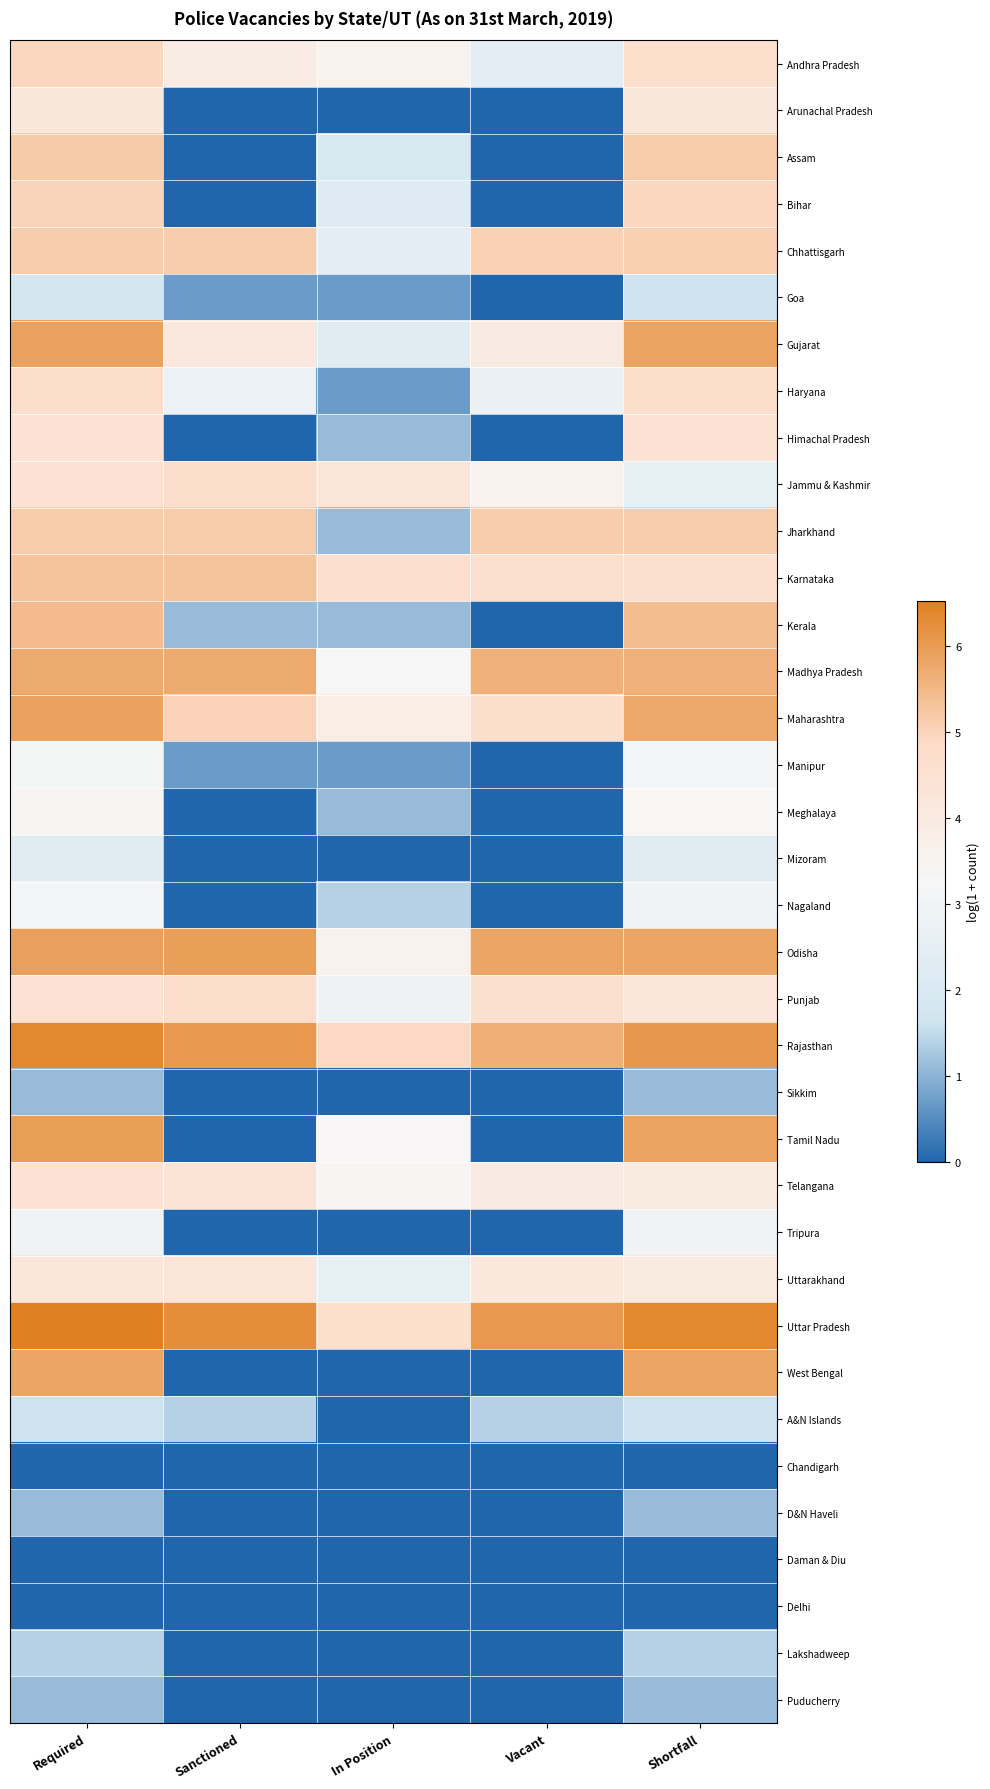

Which series has the largest total across all categories?

Uttar Pradesh